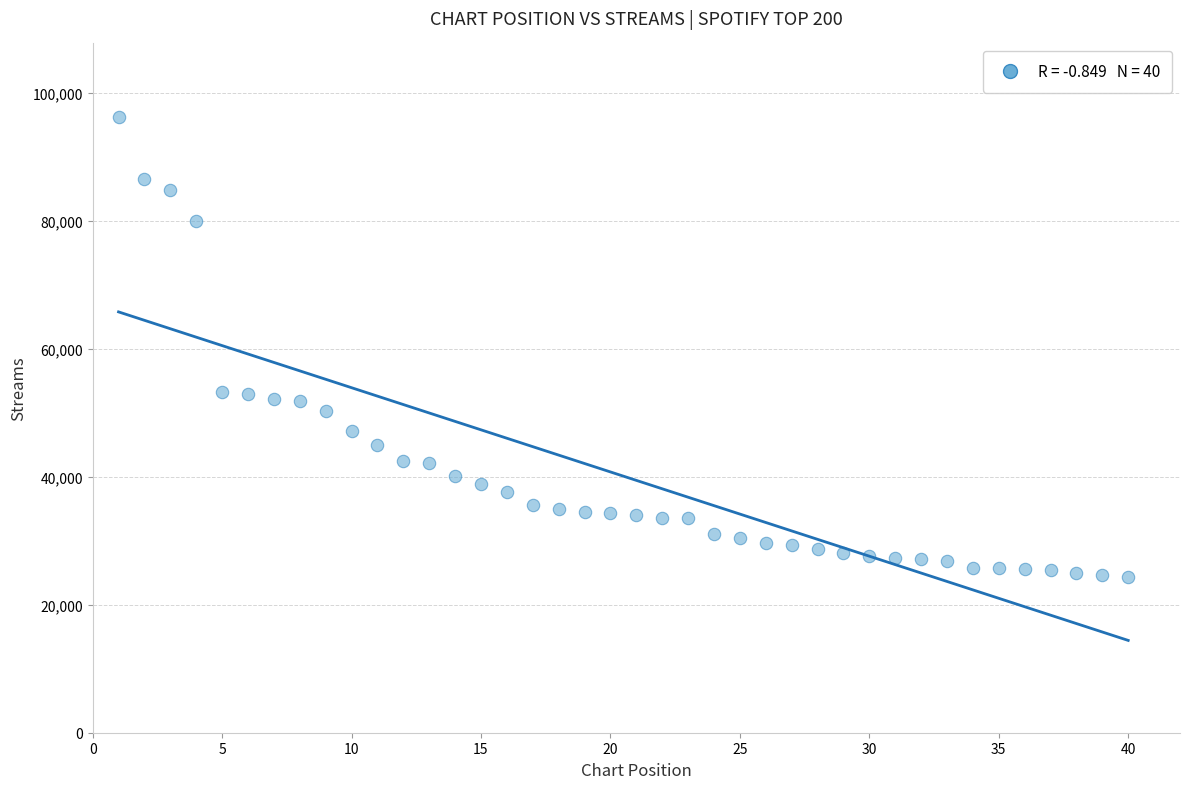

What is the range of X values (max minus min)?

39